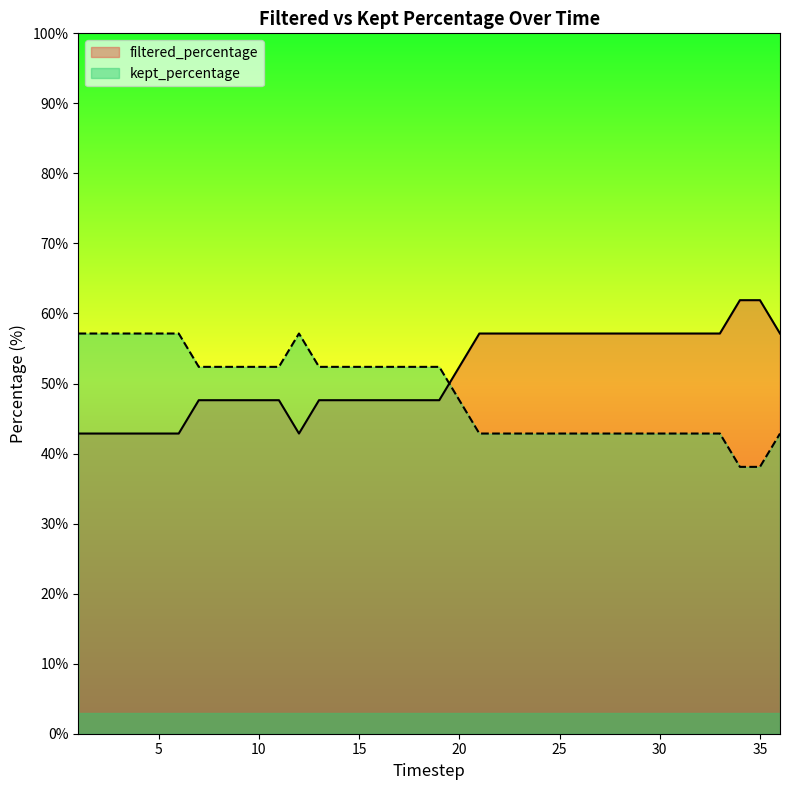

Is it true that filtered_percentage equals 47.6 at 19?

True